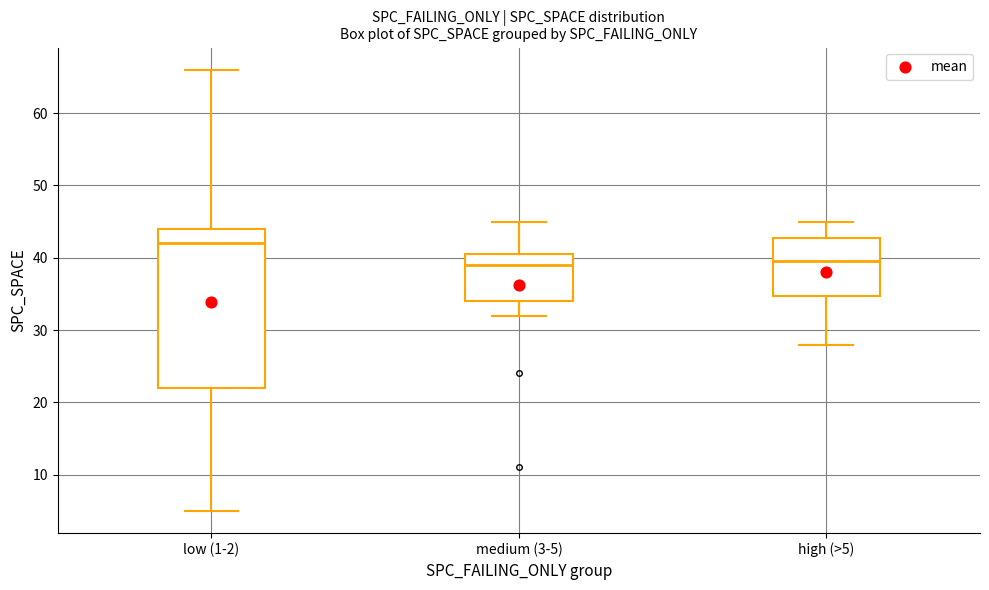

Reading left to right, read every box against the y-axis: the position of its median line, the range the box covers, and the ends of its whiskers. The values are not printed on the chart, so give them approximately, as read against the axis.

low (1-2): median 42, box 22 to 44, whiskers 5 to 66
medium (3-5): median 39, box 34 to 41, whiskers 32 to 45
high (>5): median 40, box 35 to 43, whiskers 28 to 45